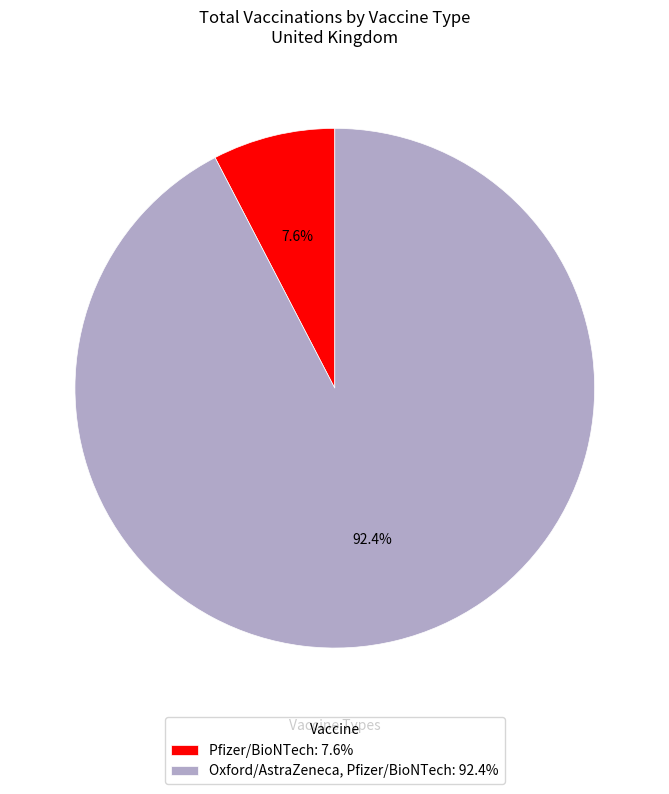

Approximately how many times larger is the value at Pfizer/BioNTech compared to Oxford/AstraZeneca, Pfizer/BioNTech?

0.1